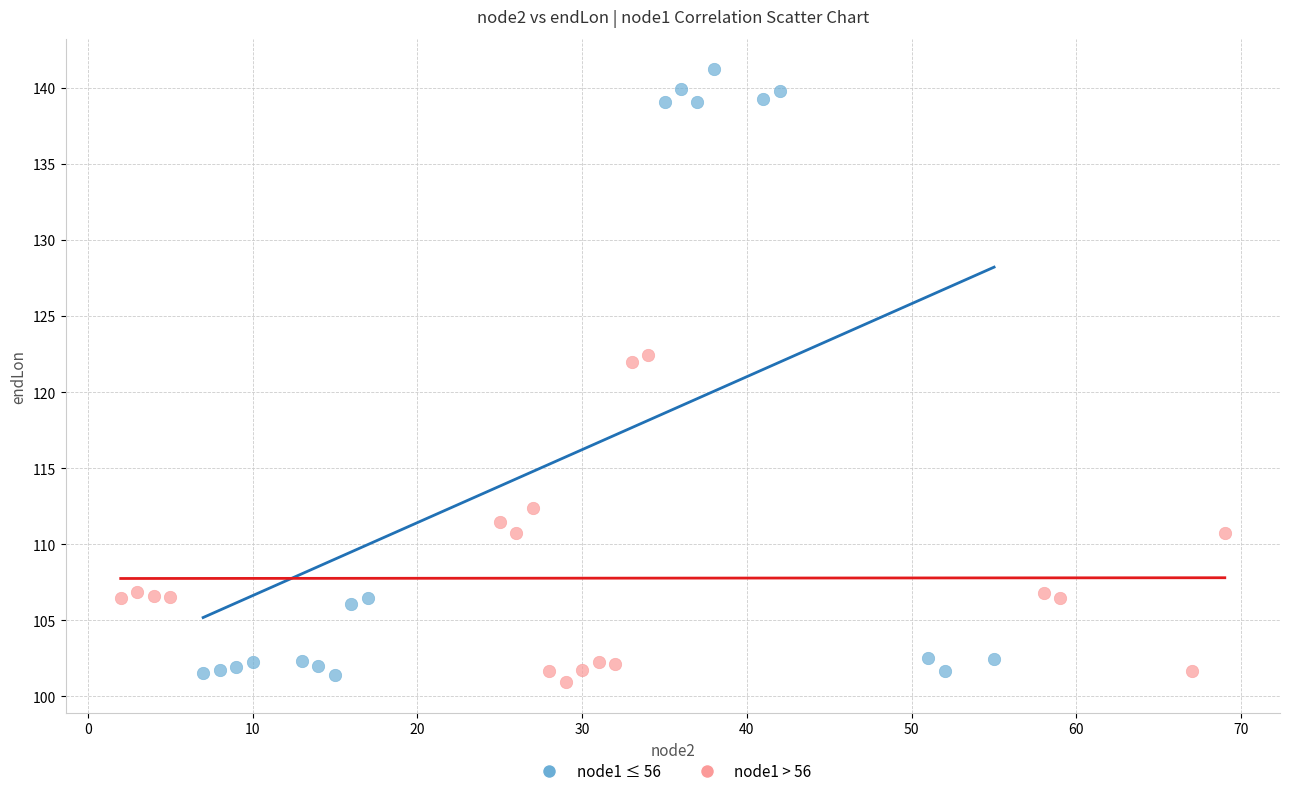

Which series has the largest Y range (max minus min)?

node1 ≤ 56